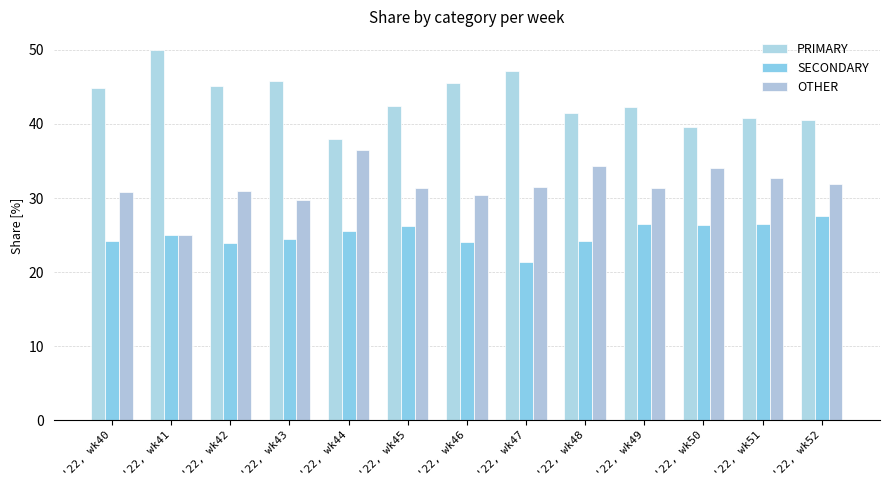

At '22, wk40, list the series in order from smallest to largest.

SECONDARY, OTHER, PRIMARY